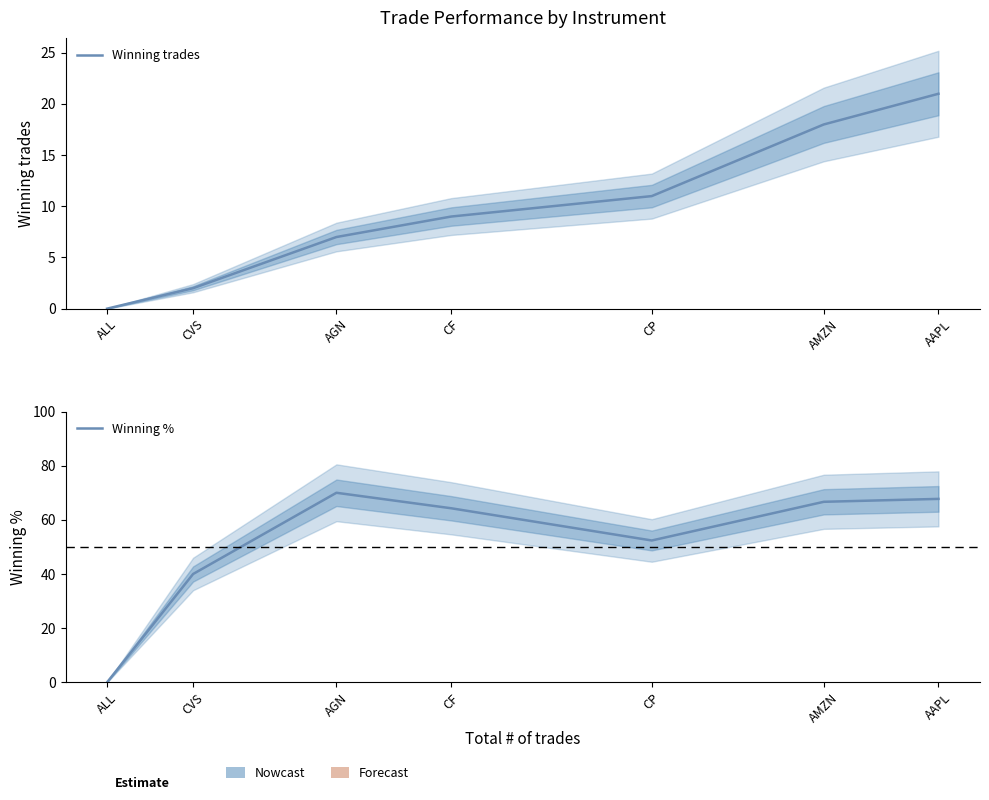

Where is the first local maximum for Winning %?

AGN